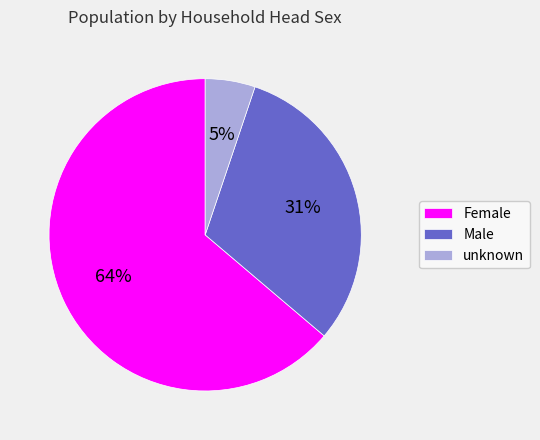

Which category has the smallest portion of the pie?

unknown